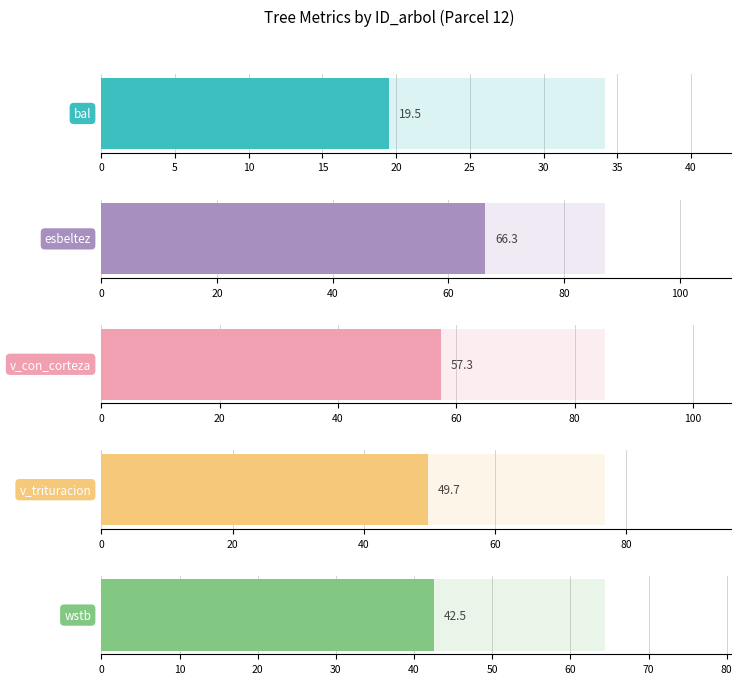

Are the bars grouped side by side (vs. stacked)?

Yes